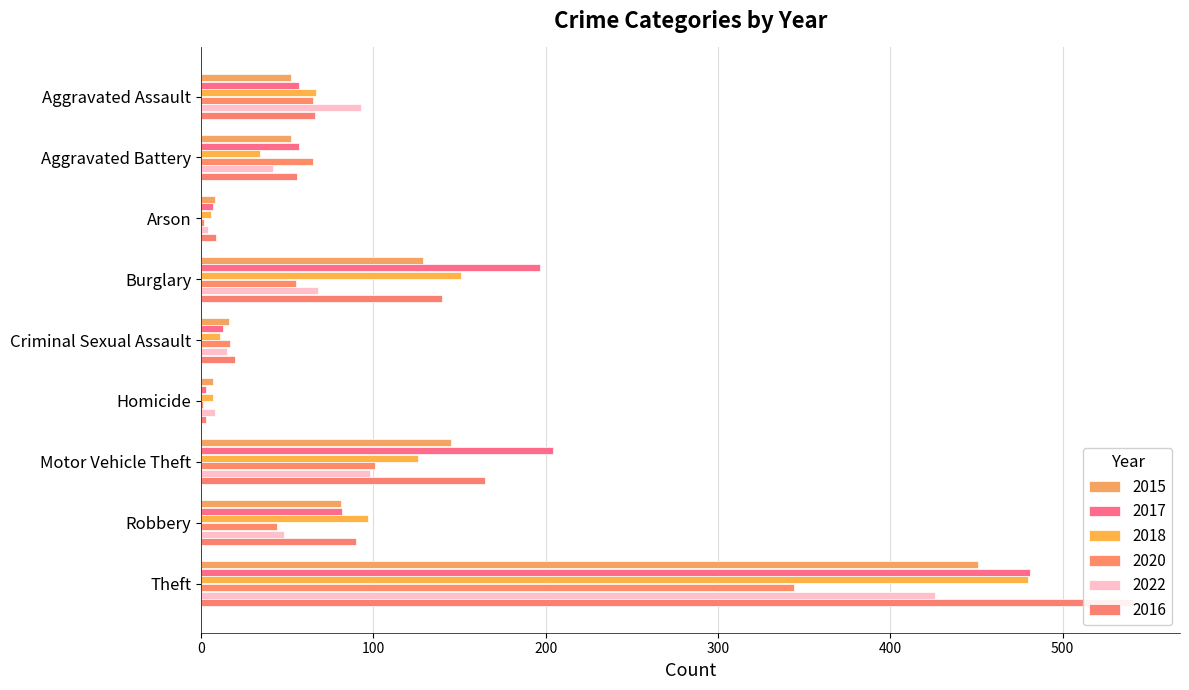

What is the difference between the maximum and minimum values in the 2016 series?

538